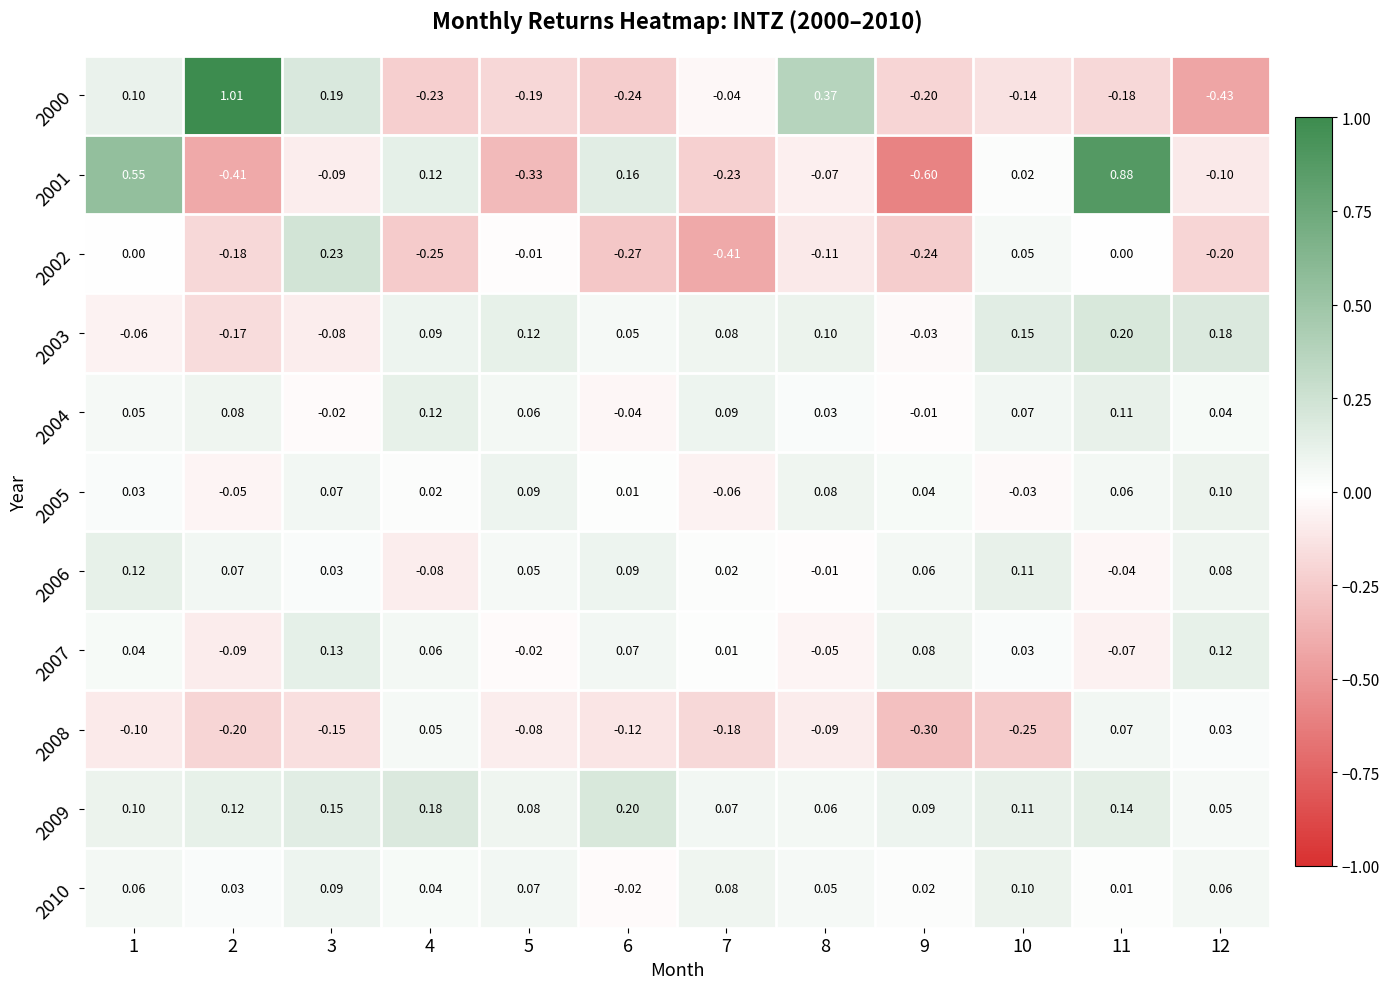

How many values in 2006 are below zero?

3